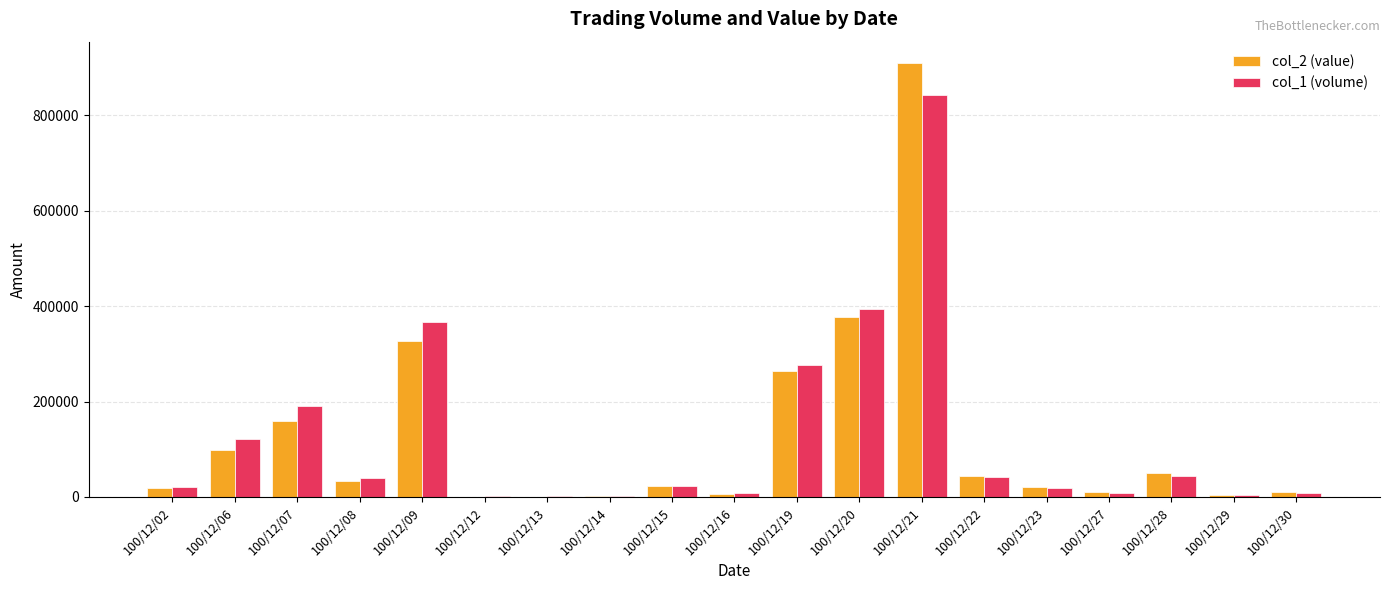

What is the total value across all series at 100/12/27?

19100